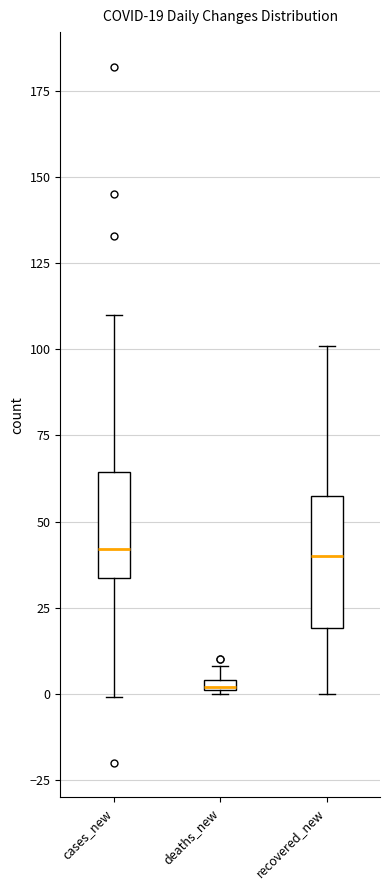

Comparing the boxes themselves (not the whiskers), which one is the tallest?

recovered_new